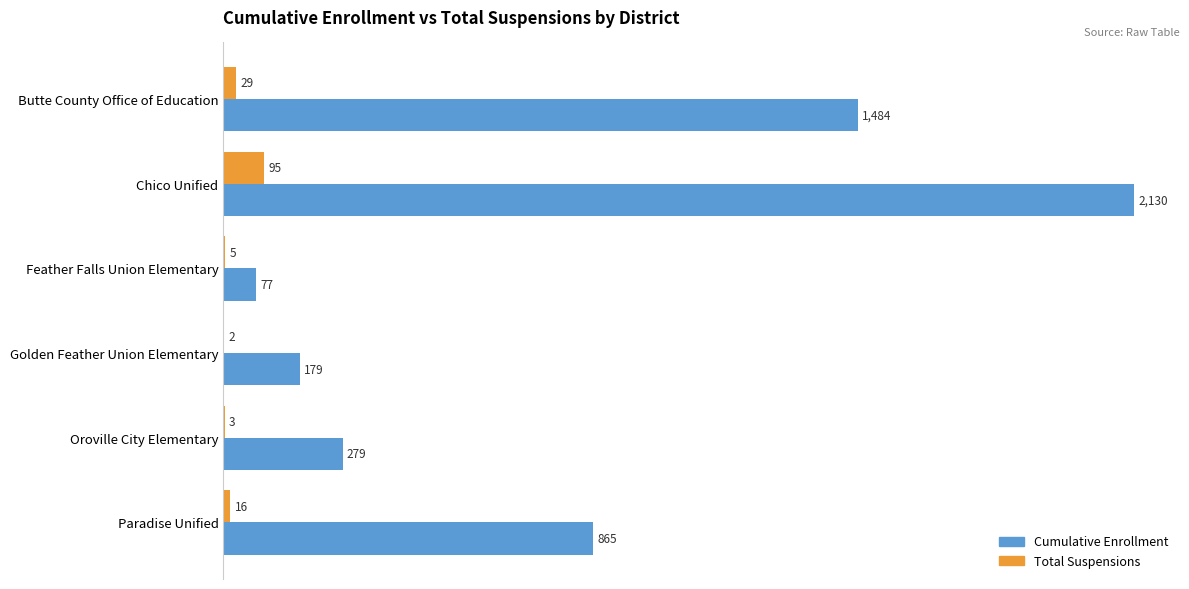

What is the total value across all series at Oroville City Elementary?

282